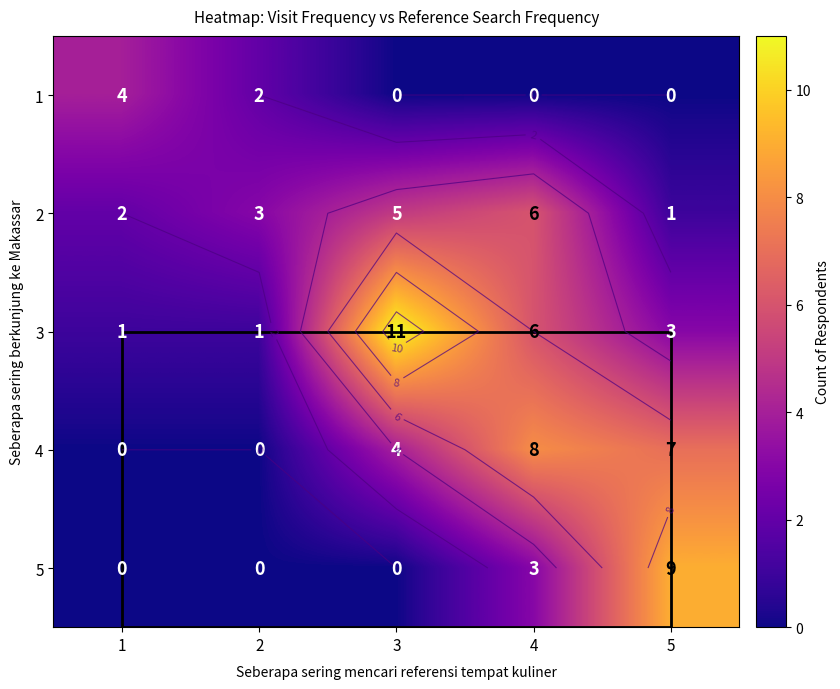

The 2 series shows 1 at 4. True or false?

False